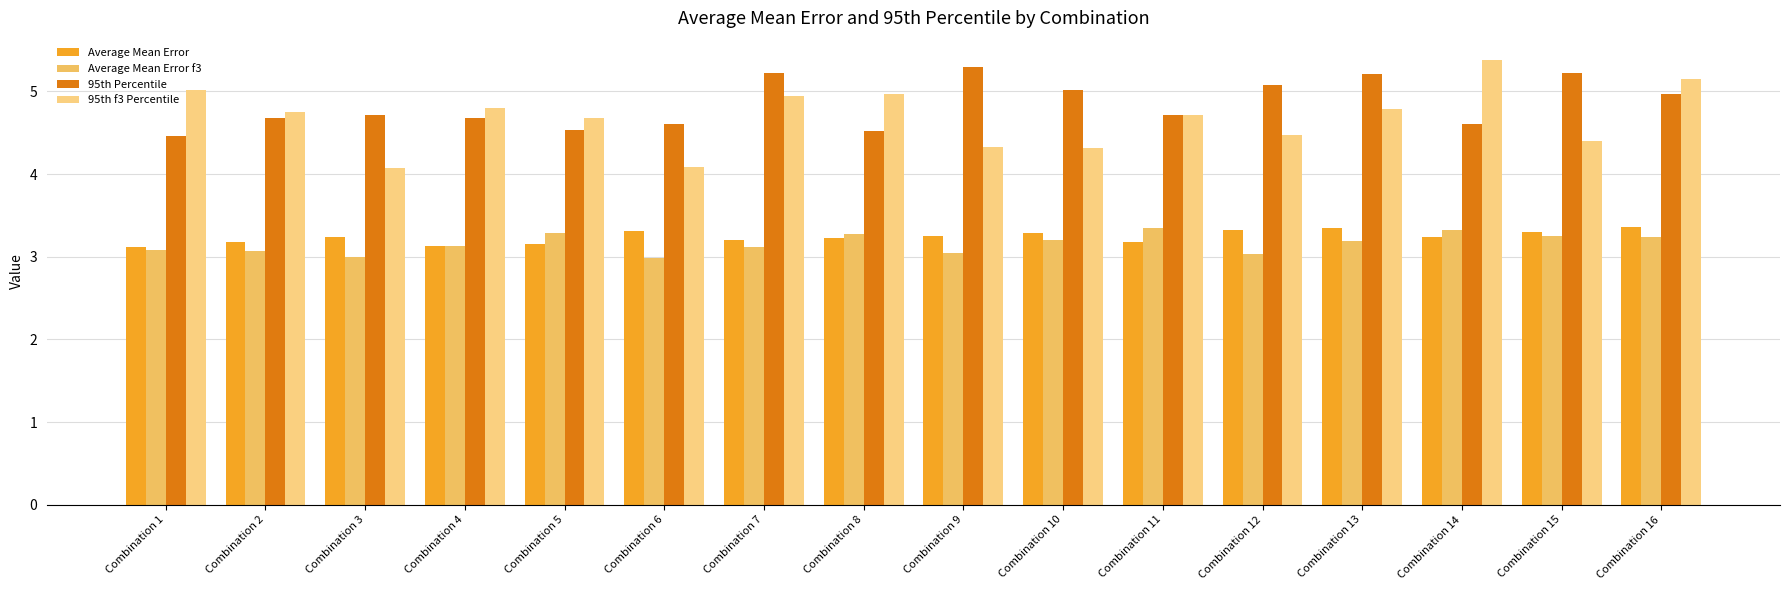

The 95th f3 Percentile series shows 1.6 at Combination 12. True or false?

False